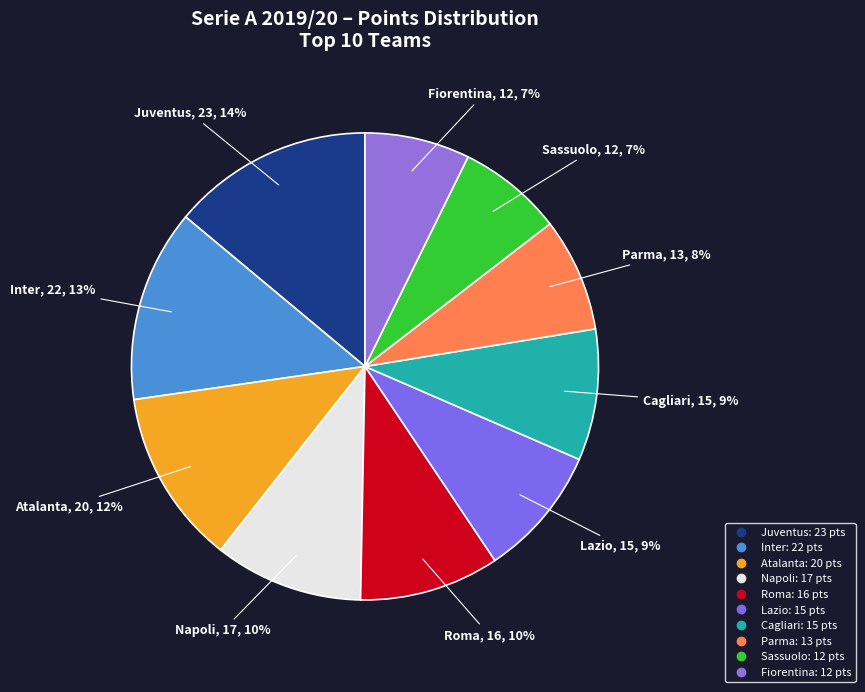

To the nearest percent, what is the average slice percentage?

10%